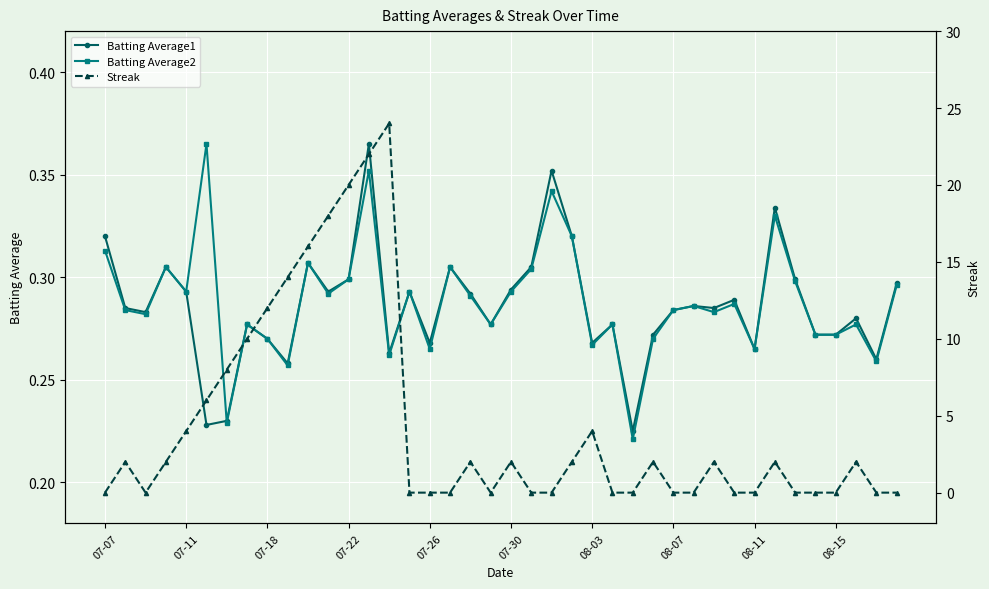

What is the difference between the maximum and minimum values in the Streak series?

24.0